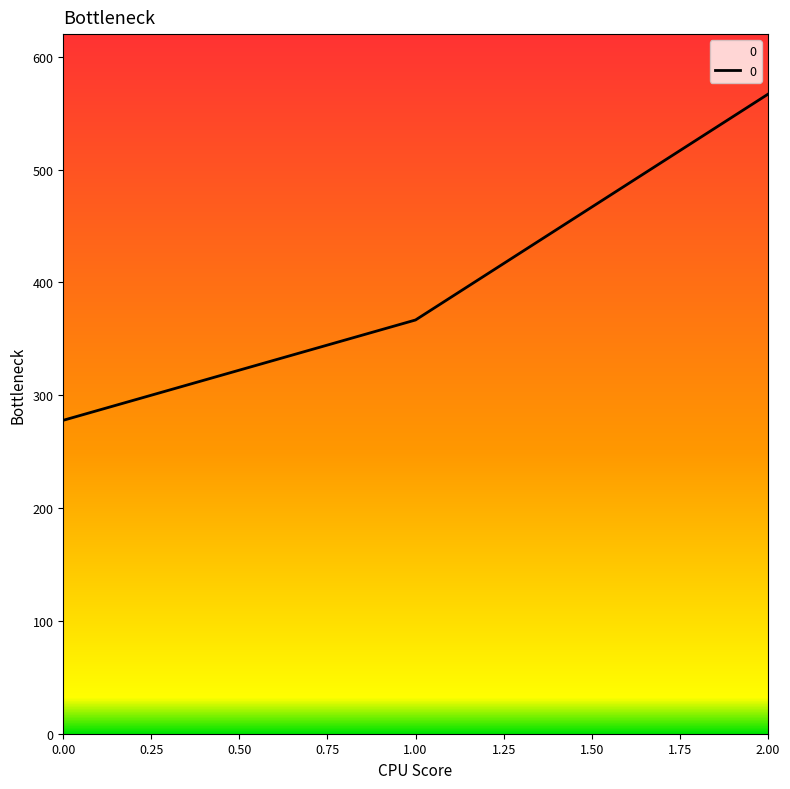

The value at 1.00 is 529.3. True or false?

False